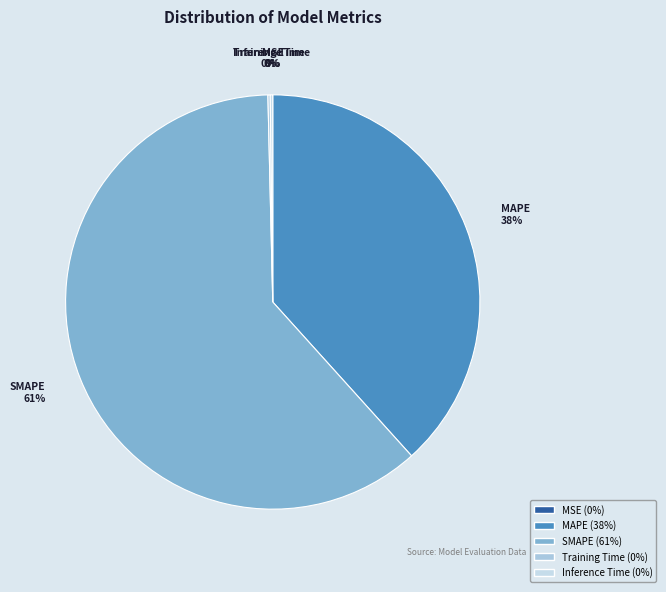

Which has a higher value, MAPE or SMAPE?

SMAPE